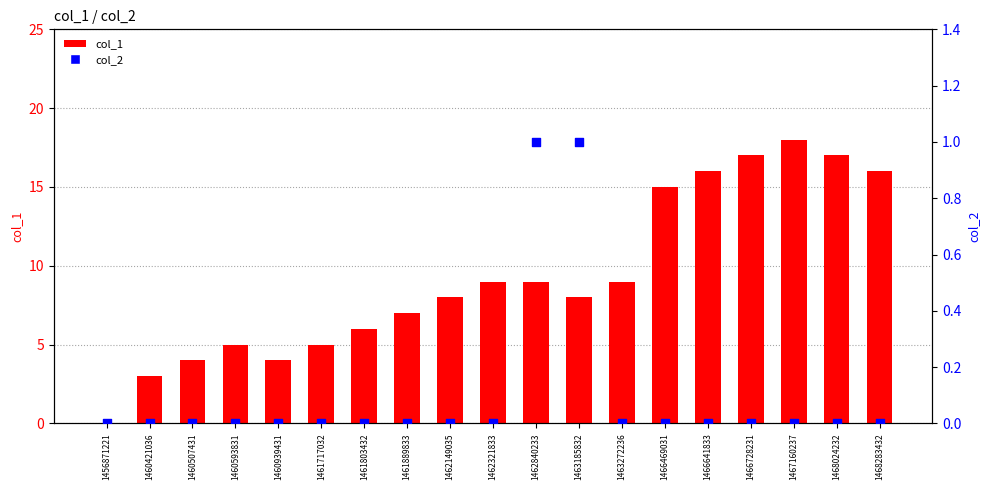

Which series has the largest total across all categories?

col_1